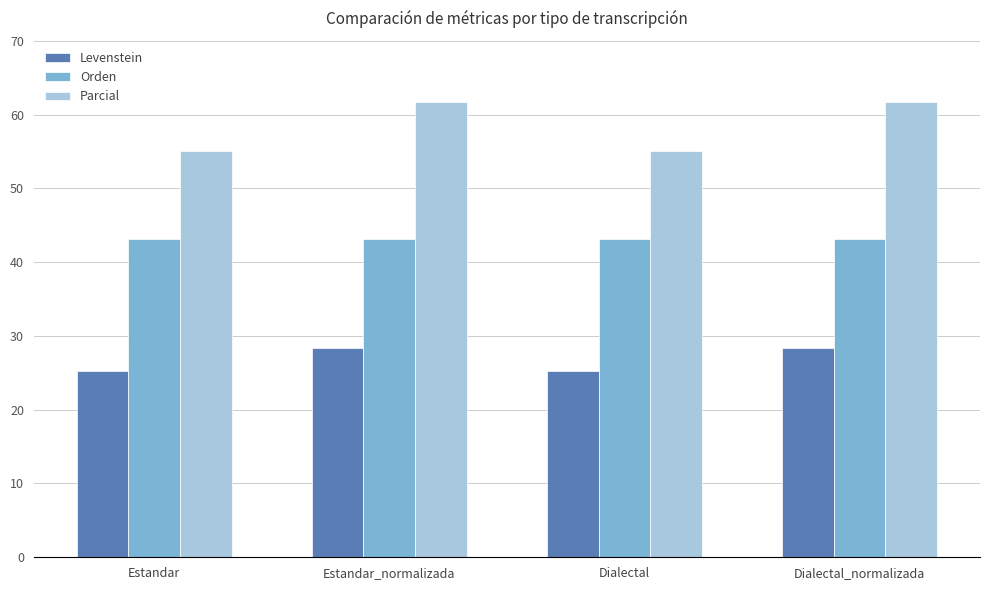

What position from the left is Dialectal?

3